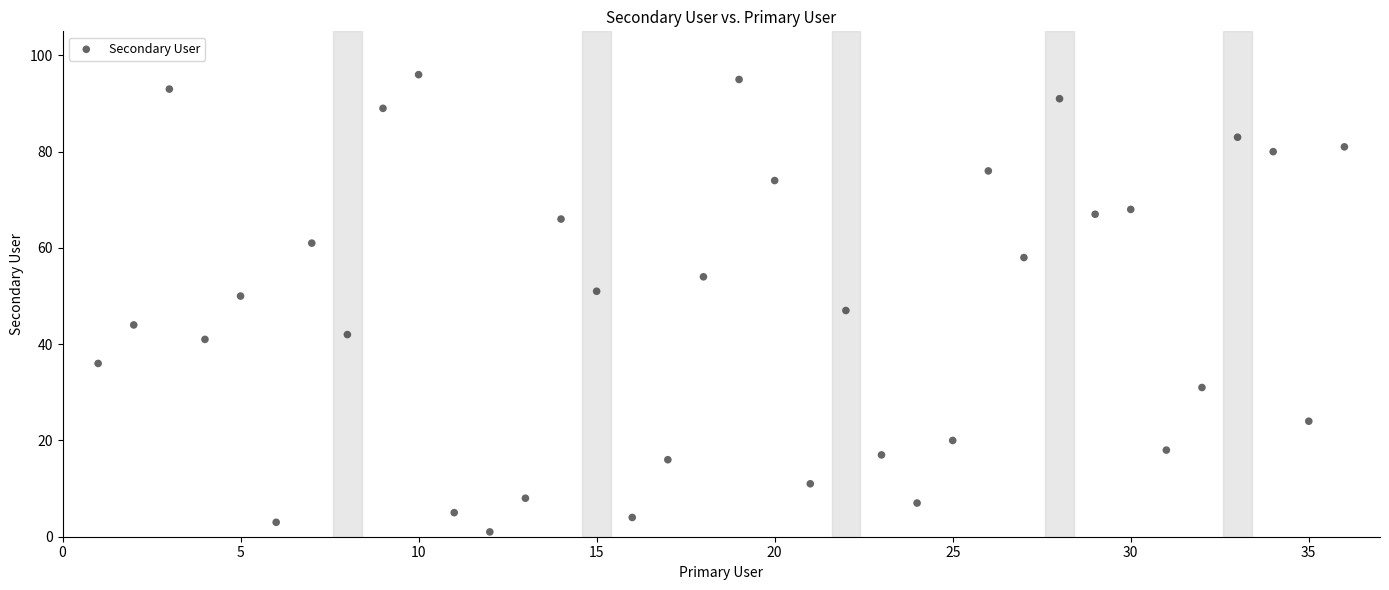

What is the range of X values (max minus min)?

35